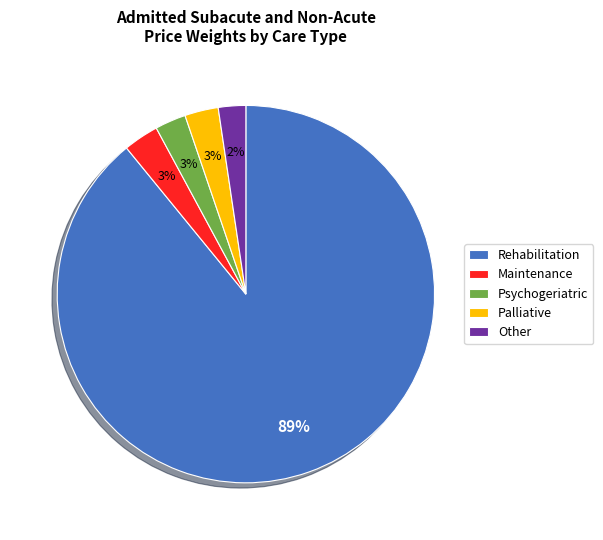

To the nearest percent, what portion does Maintenance represent?

3%